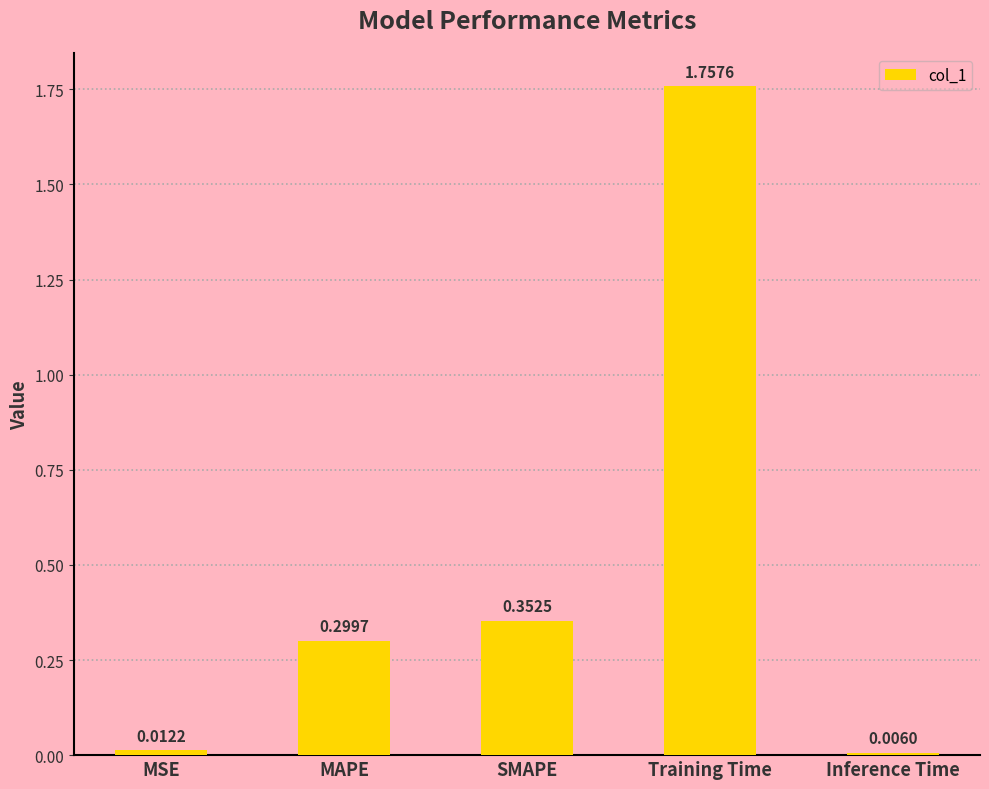

Where is the data nearest to the value 0?

Inference Time